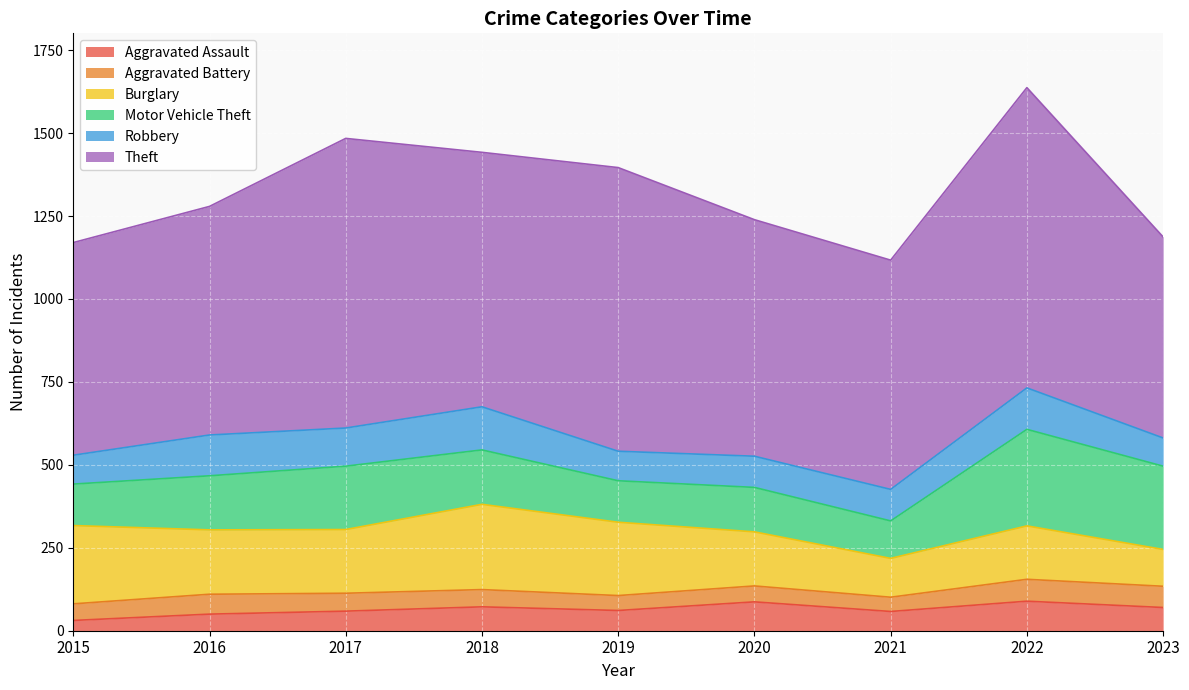

How many series are shown in this chart?

6